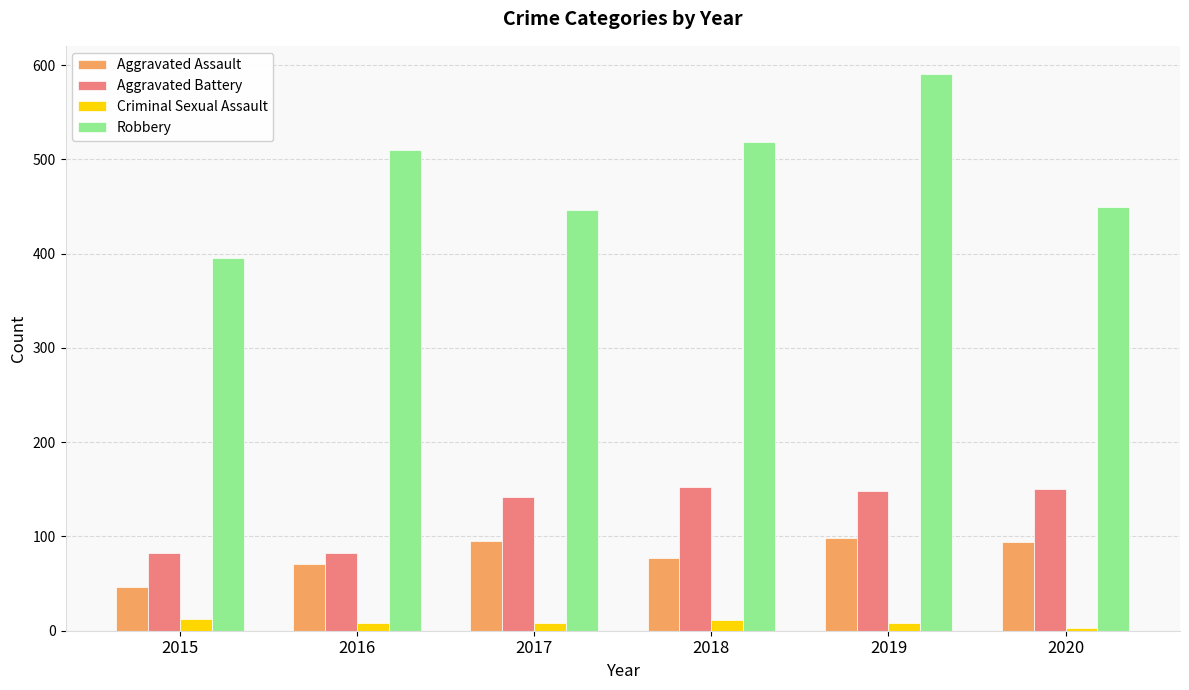

What is the value of the Robbery bar at the 3rd from the left?

446